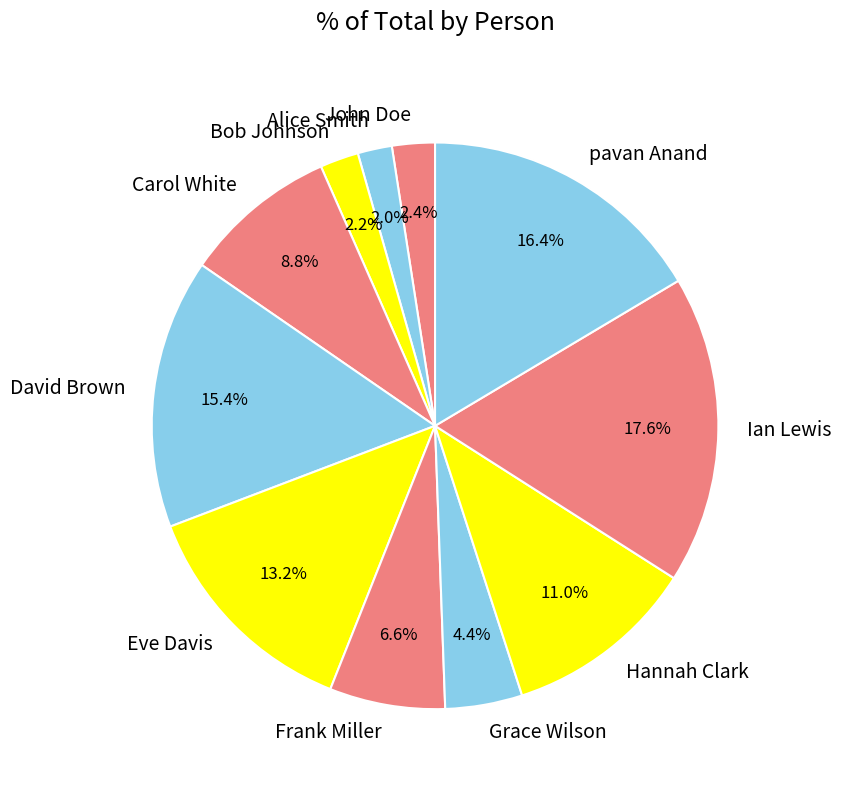

Which has a higher value, Grace Wilson or David Brown?

David Brown